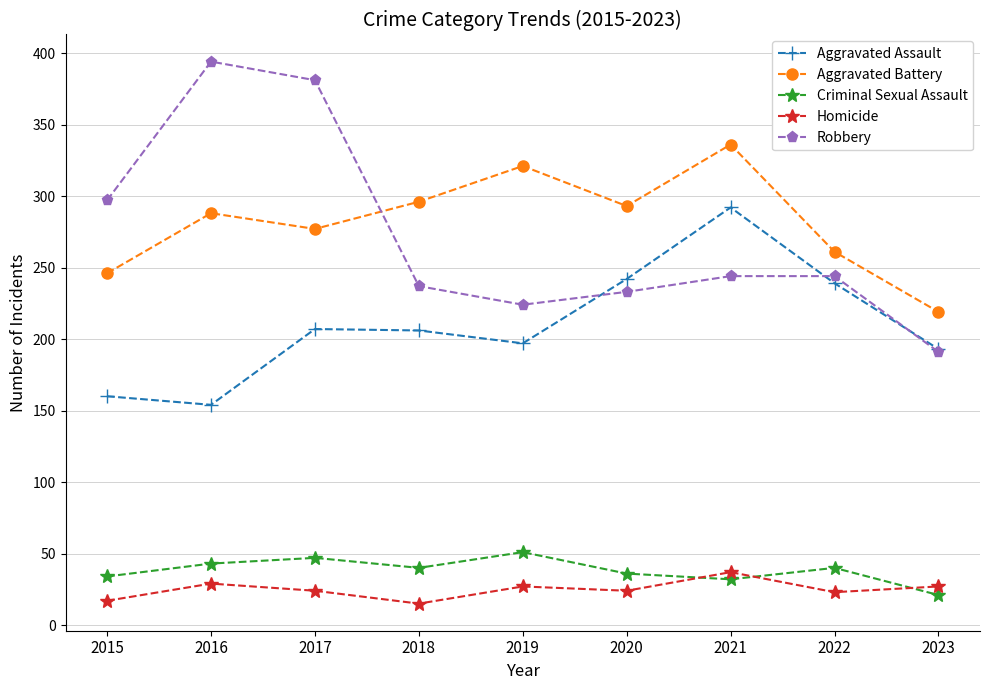

What is the value of the Aggravated Battery point at the 7th from the left?

336